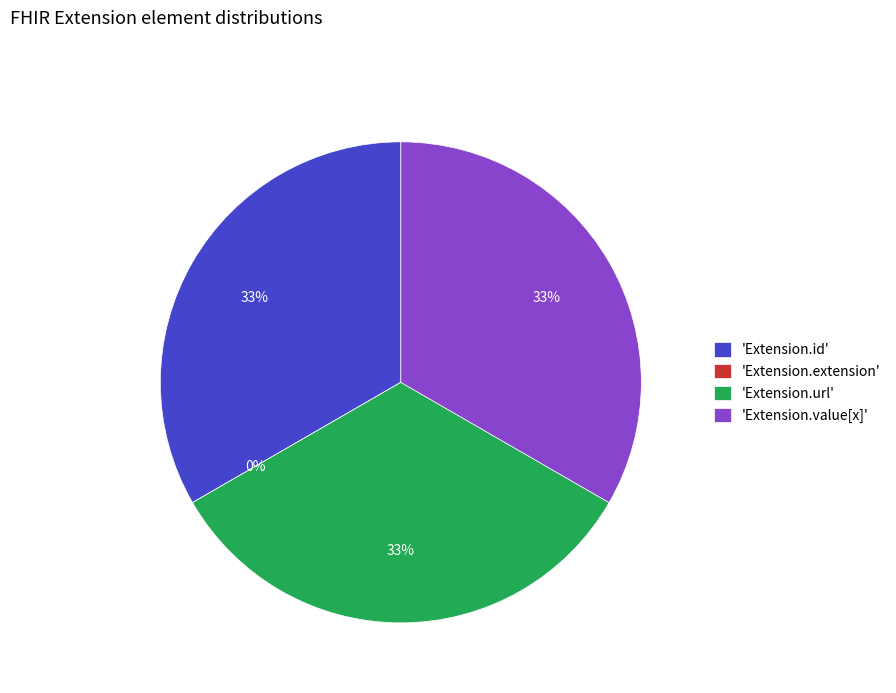

Count the number of slices in the pie.

4